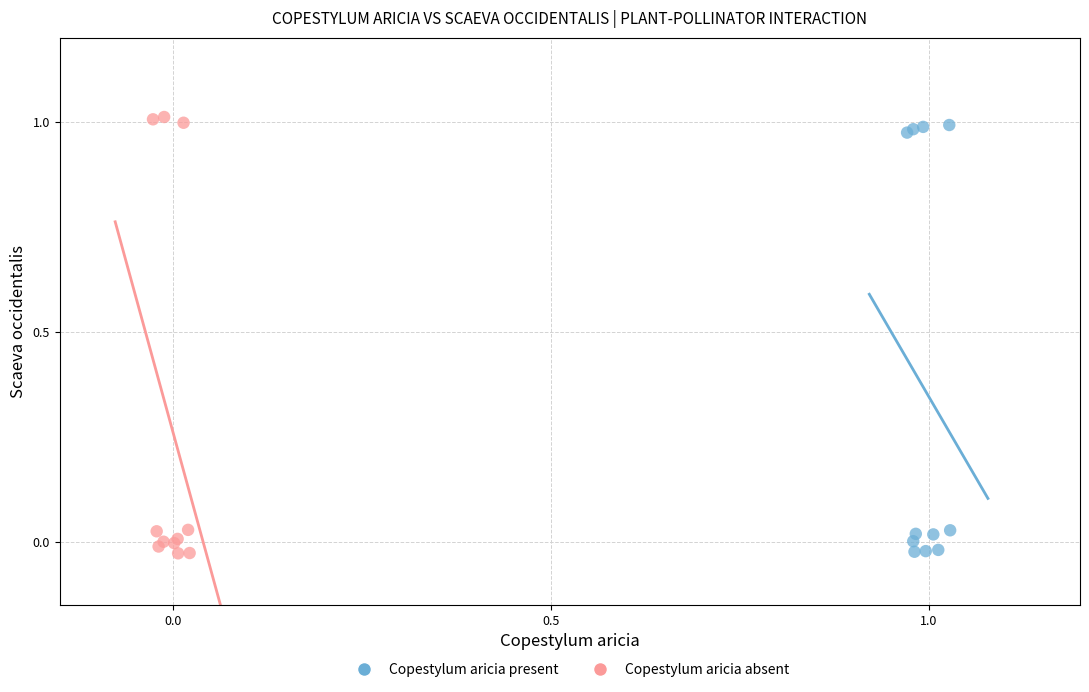

Which series contains the highest Y value?

Copestylum aricia absent